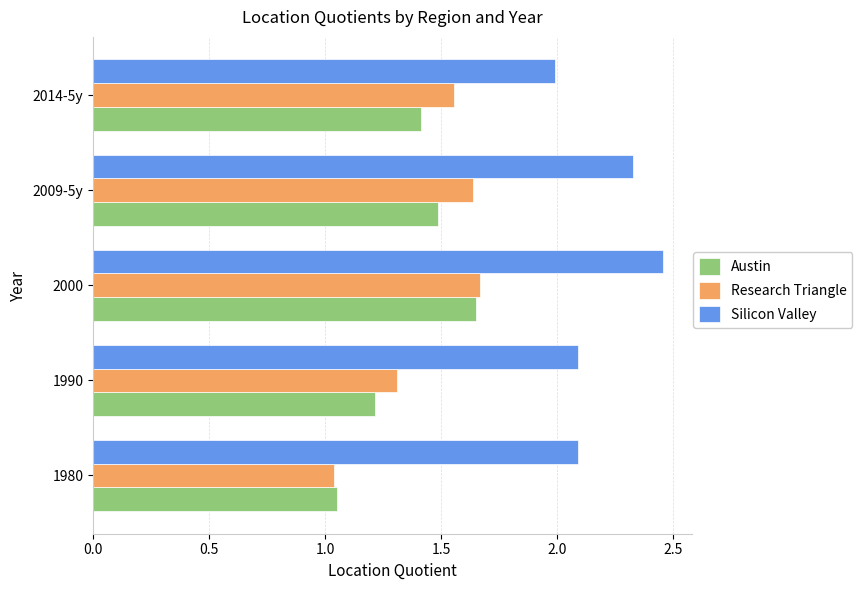

The value of Silicon Valley at 1990 is 3.6. True or false?

False